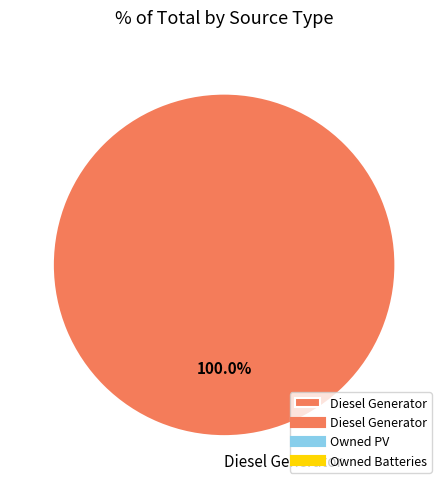

Is there any slice that represents more than half of the pie?

Yes